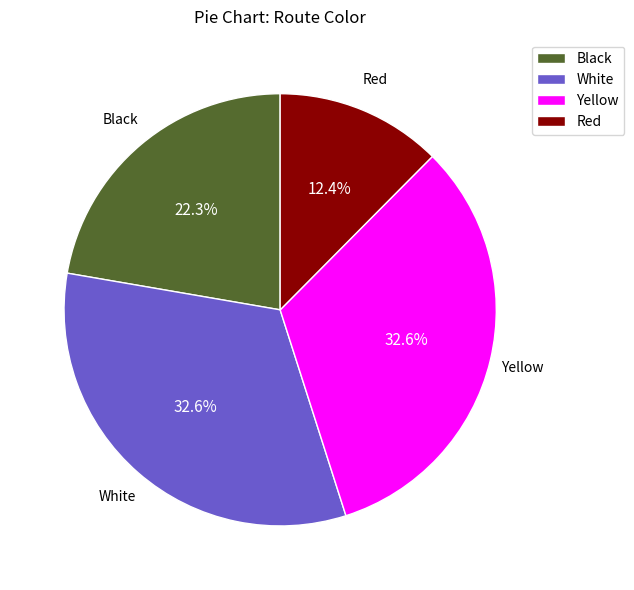

Is it true that Yellow is 40% of the pie?

False